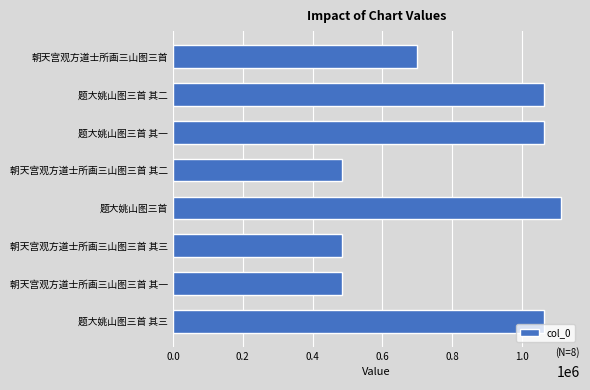

Is it true that the value at 朝天宫观方道士所画三山图三首 其二 is 339374?

False